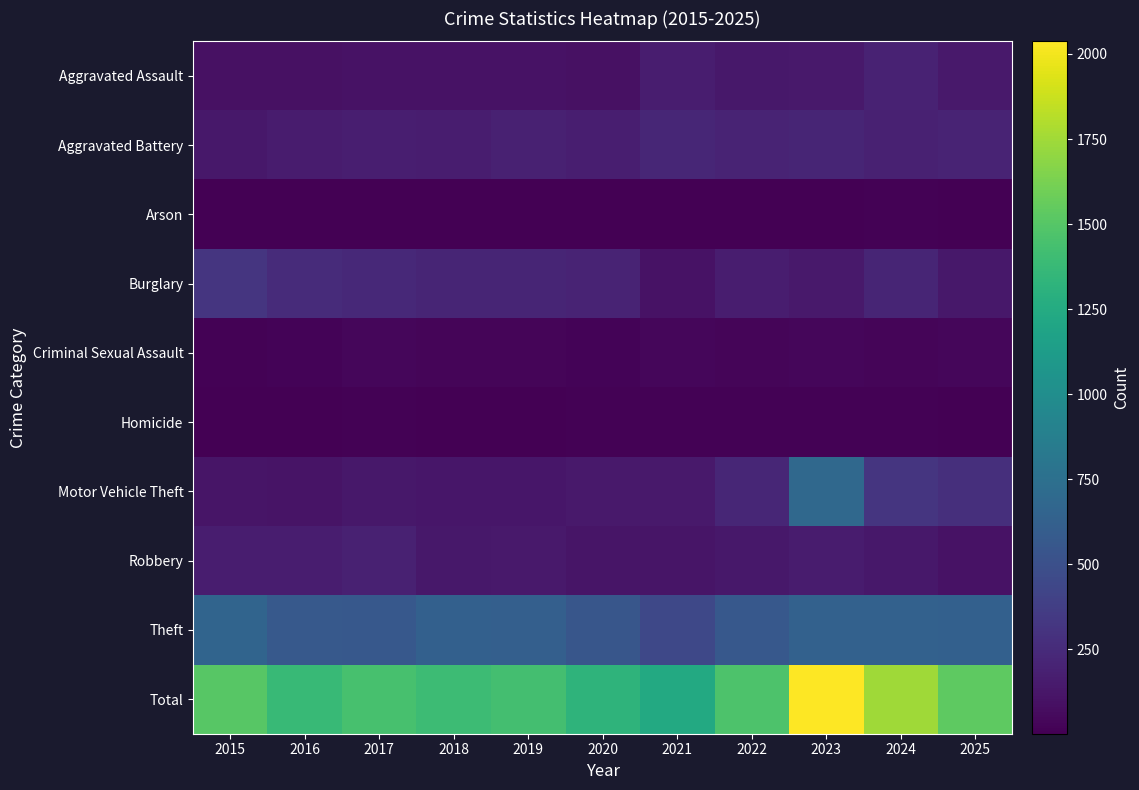

Which series has the largest total across all categories?

Total